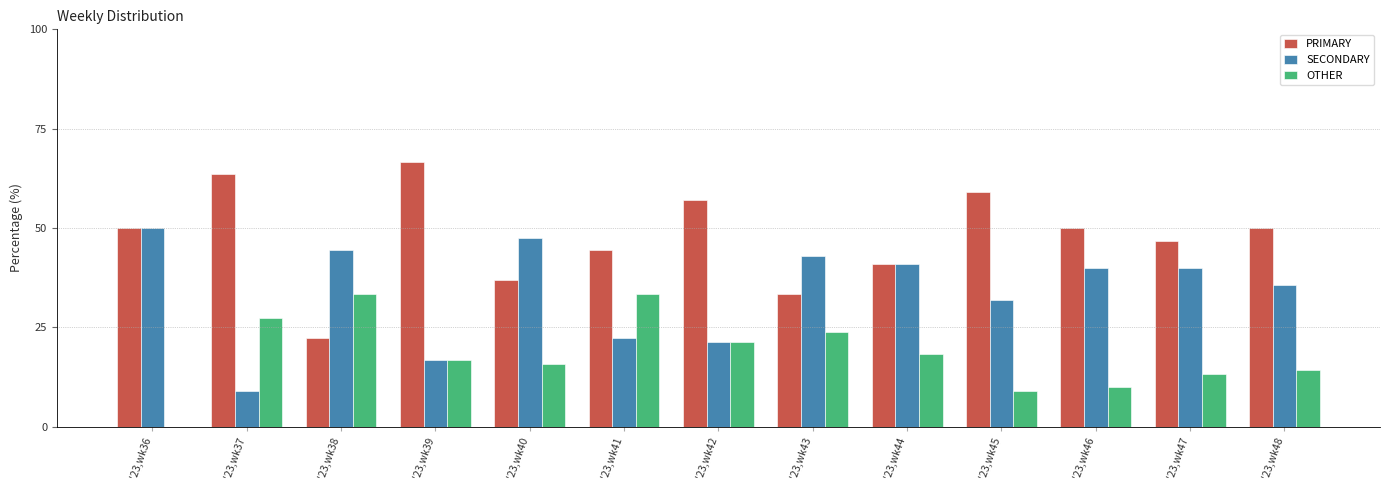

What is the total value across all series at '23,wk47?

100.0